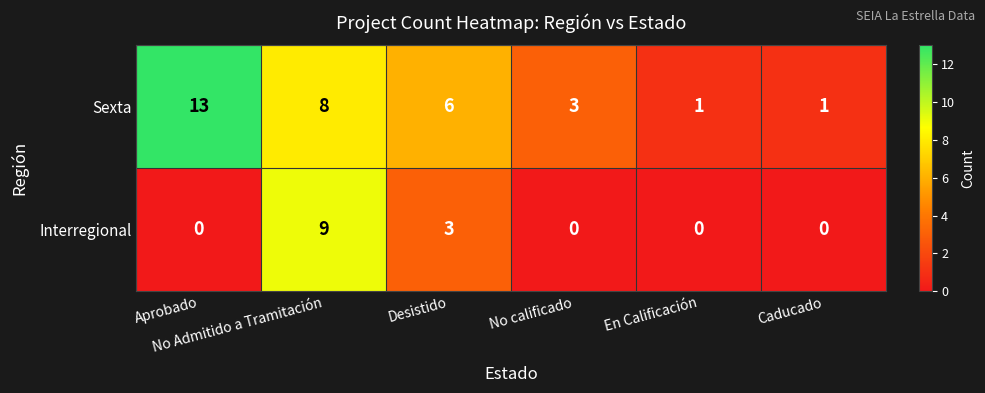

What is the greatest value displayed?

13